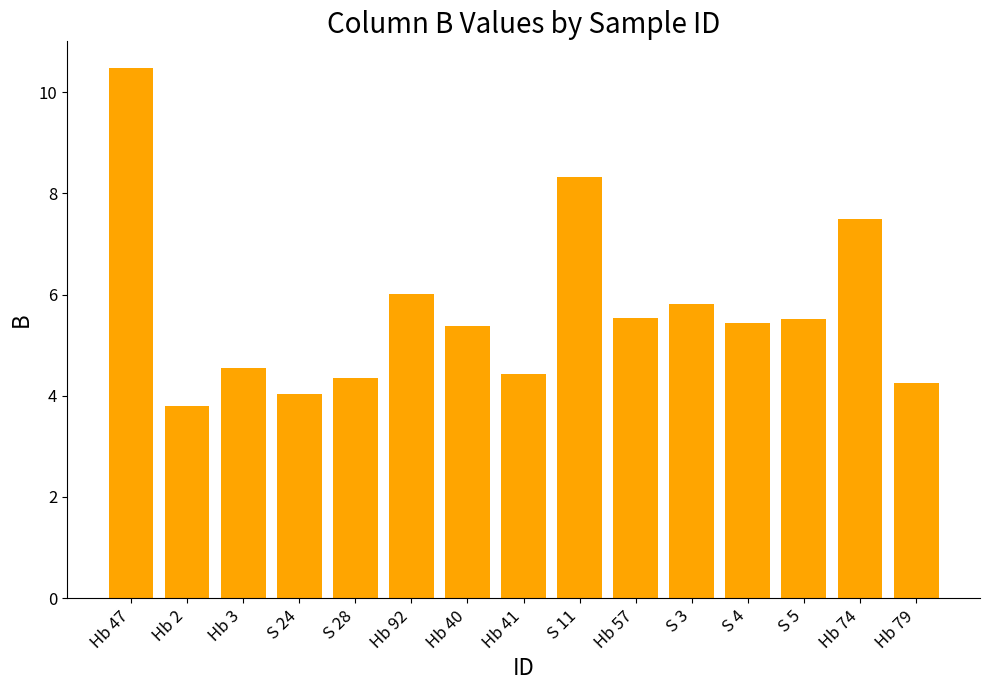

What is the difference between the maximum and minimum values?

6.7